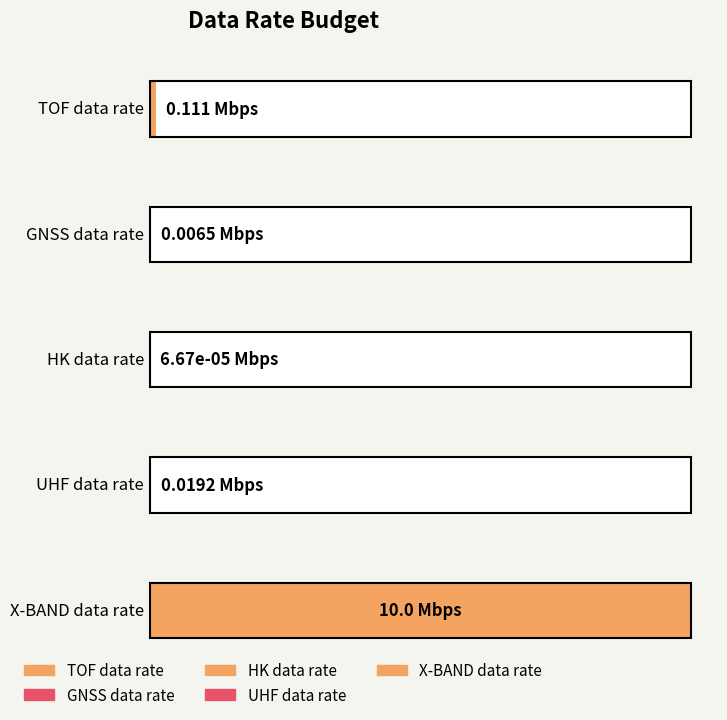

At which label is the value closest to 5?

TOF data rate (generation)